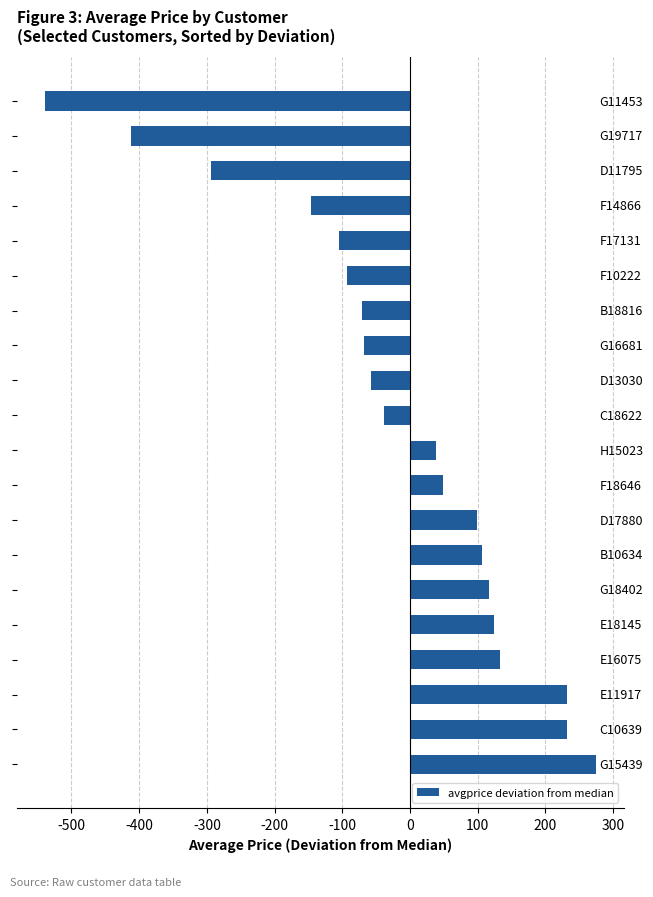

What is the average value?

-20.9